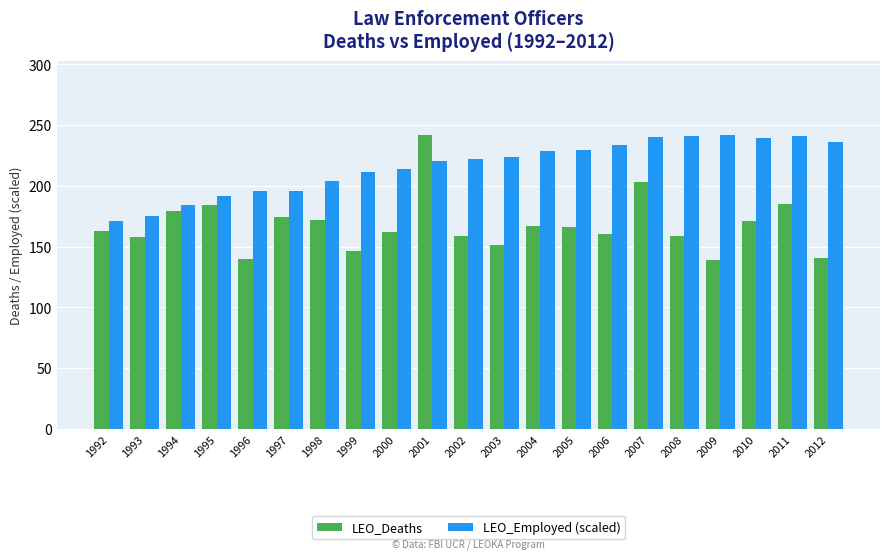

Which series has the largest total across all categories?

LEO_Employed (scaled)